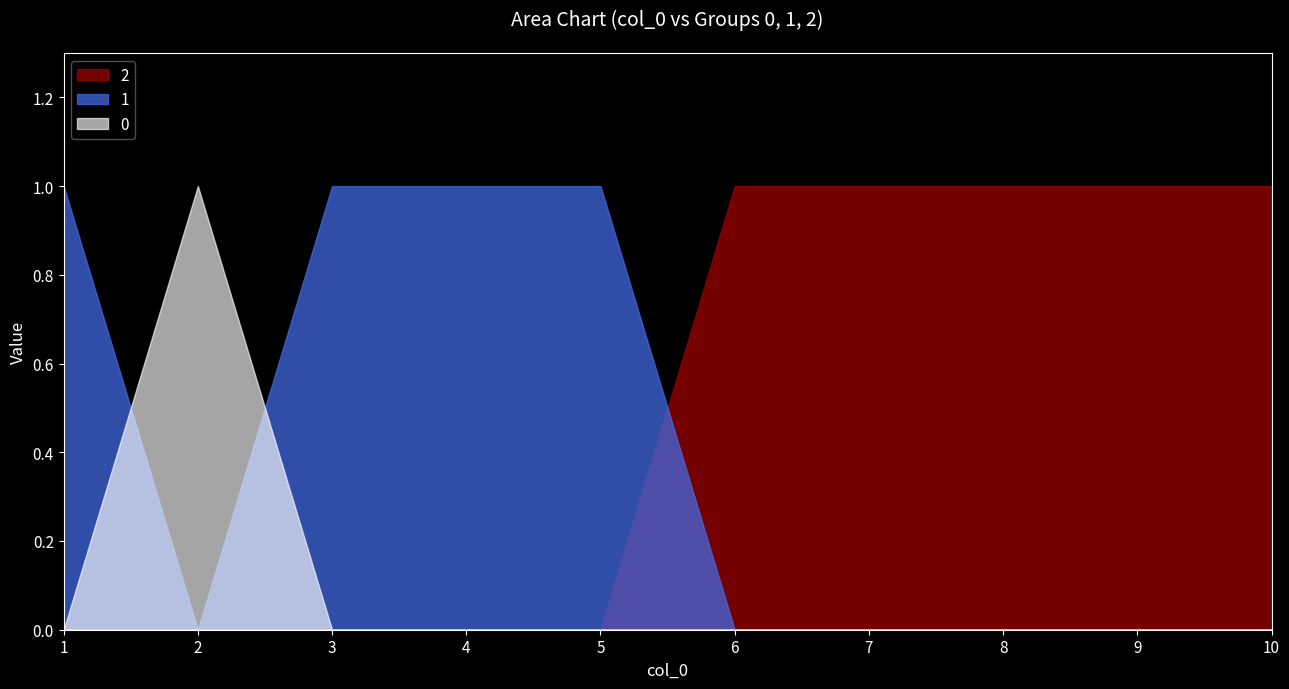

Reading right to left, list all the values displayed in this chart.

0: 0	0	0	0	0	0	0	0	1	0
1: 0	0	0	0	0	1	1	1	0	1
2: 1	1	1	1	1	0	0	0	0	0